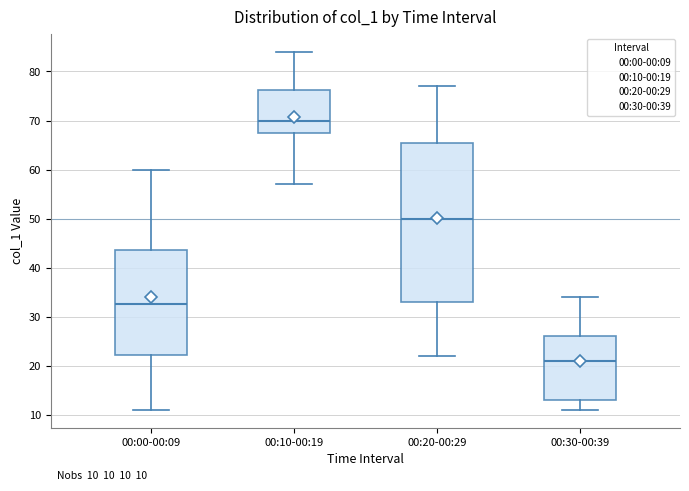

Which box has the lowest median line?

00:30-00:39